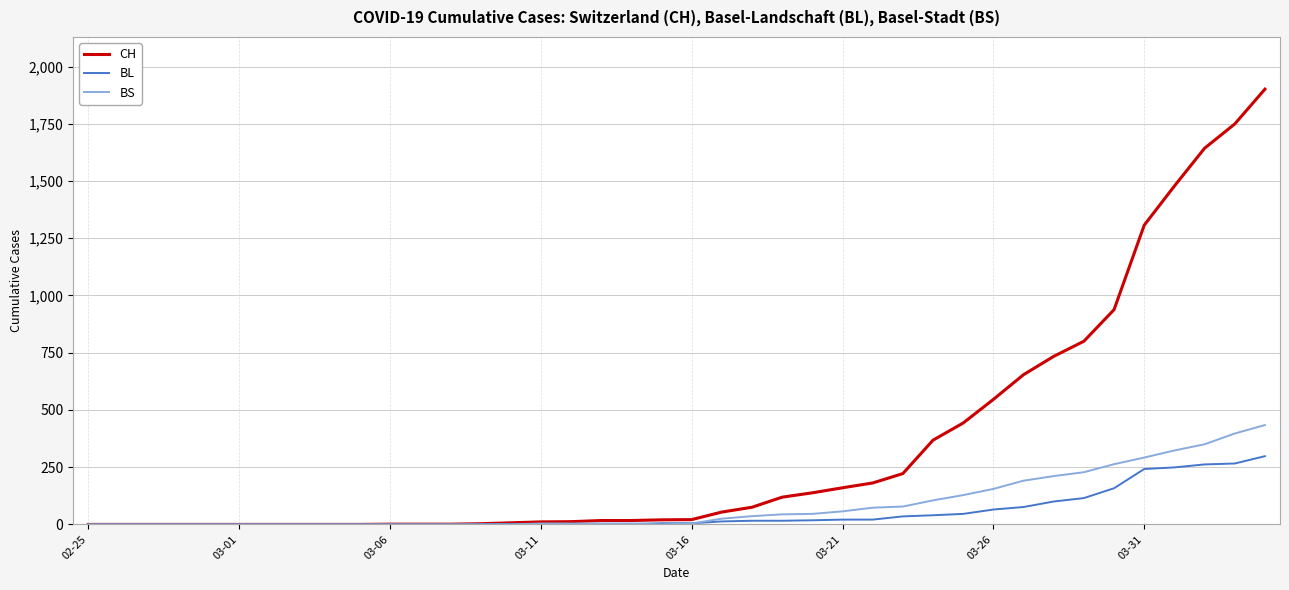

Which series has the largest total across all categories?

CH